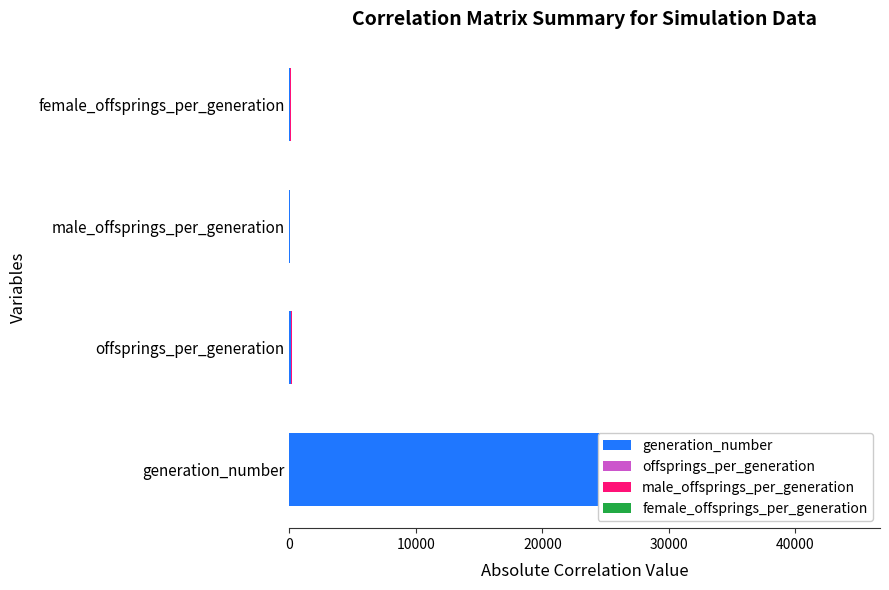

The offsprings_per_generation series shows 18.2 at female_offsprings_per_generation. True or false?

True